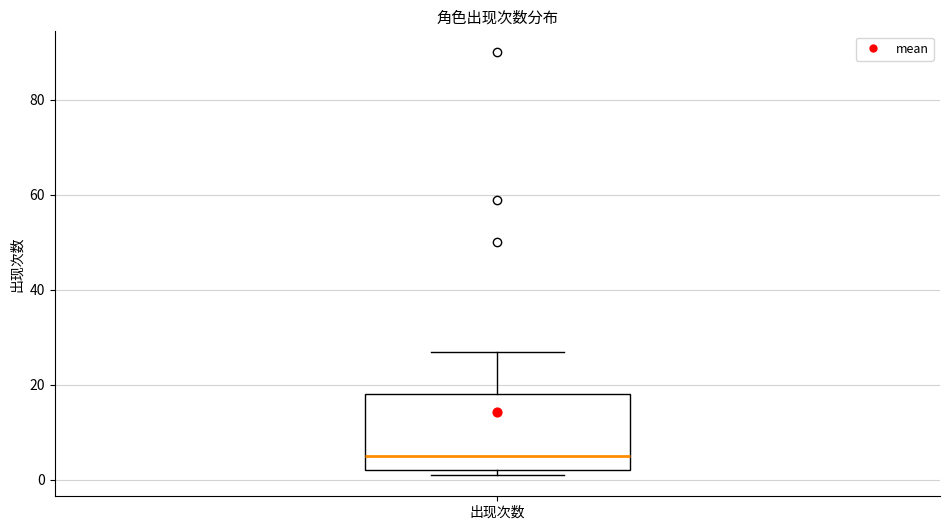

Transcribe this box plot: give where the median line is, the range the box spans, and where the two whiskers end, as read against the y-axis. The values are not printed on the chart, so give them approximately, as read against the axis.

median 6, box 2 to 18, whiskers 2 (just below the box's lower edge) to 28